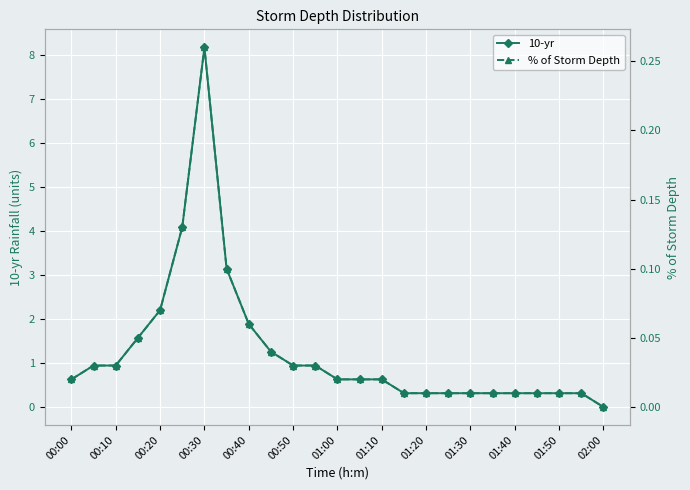

What is the highest value of the 10-yr series?

8.2